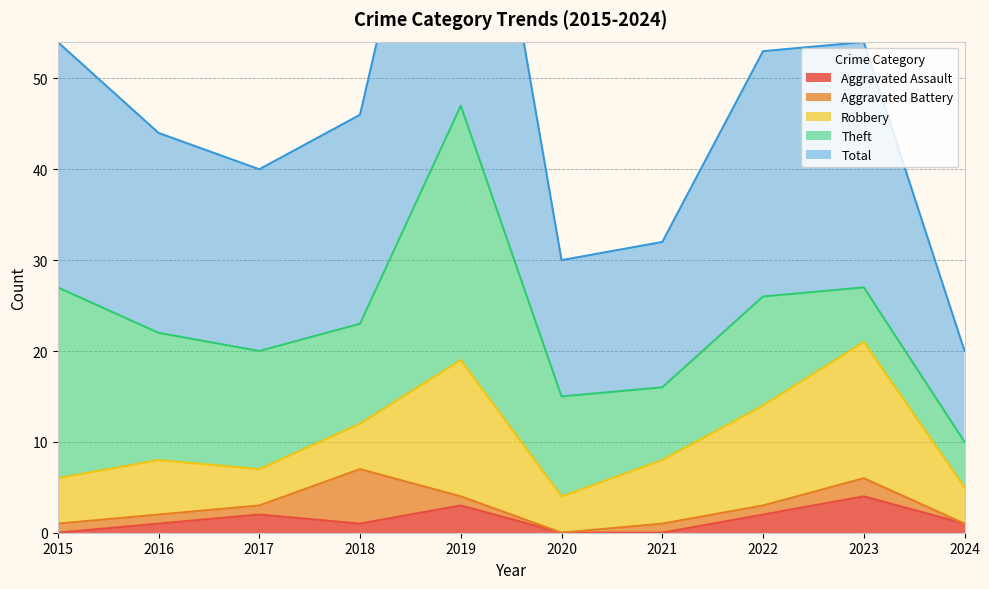

What is the maximum value shown in the chart?

47